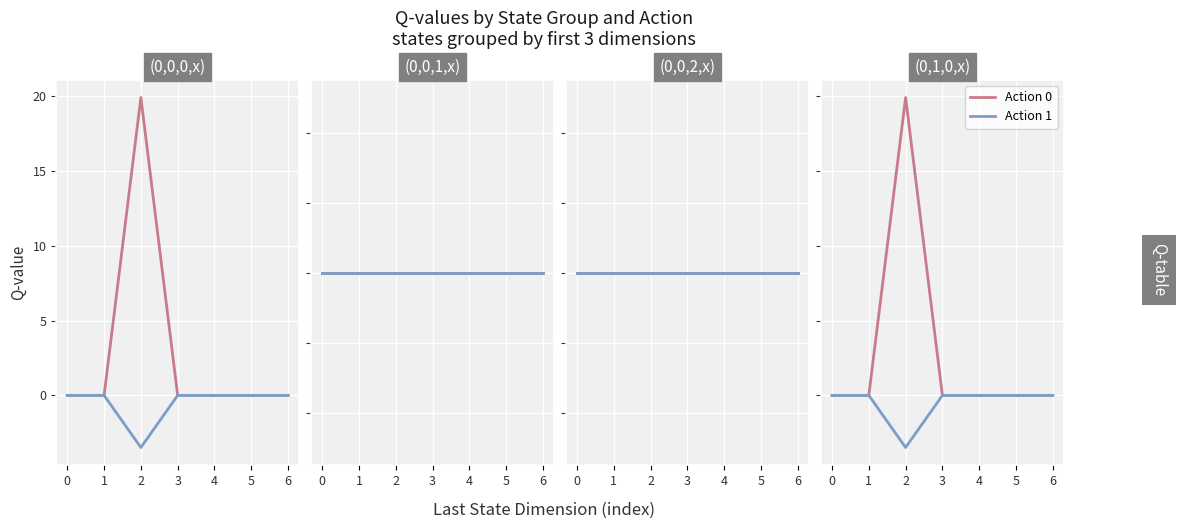

List the series in order of their peak value, highest first.

Action 0, Action 1